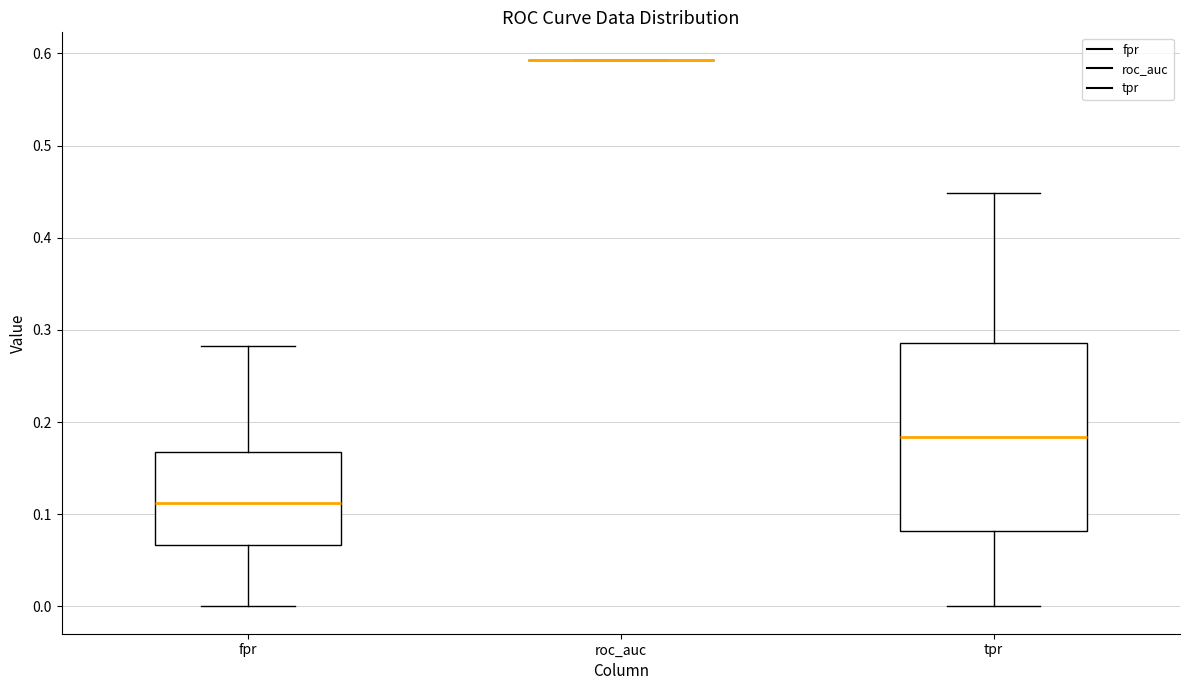

Reading left to right, read every box against the y-axis: the position of its median line, the range the box covers, and the ends of its whiskers. The values are not printed on the chart, so give them approximately, as read against the axis.

fpr: median 0.11, box 0.07 to 0.17, whiskers 0.00 to 0.28
roc_auc: box collapsed to a line at 0.59, whiskers 0.59 to 0.59
tpr: median 0.18, box 0.08 to 0.29, whiskers 0.00 to 0.45